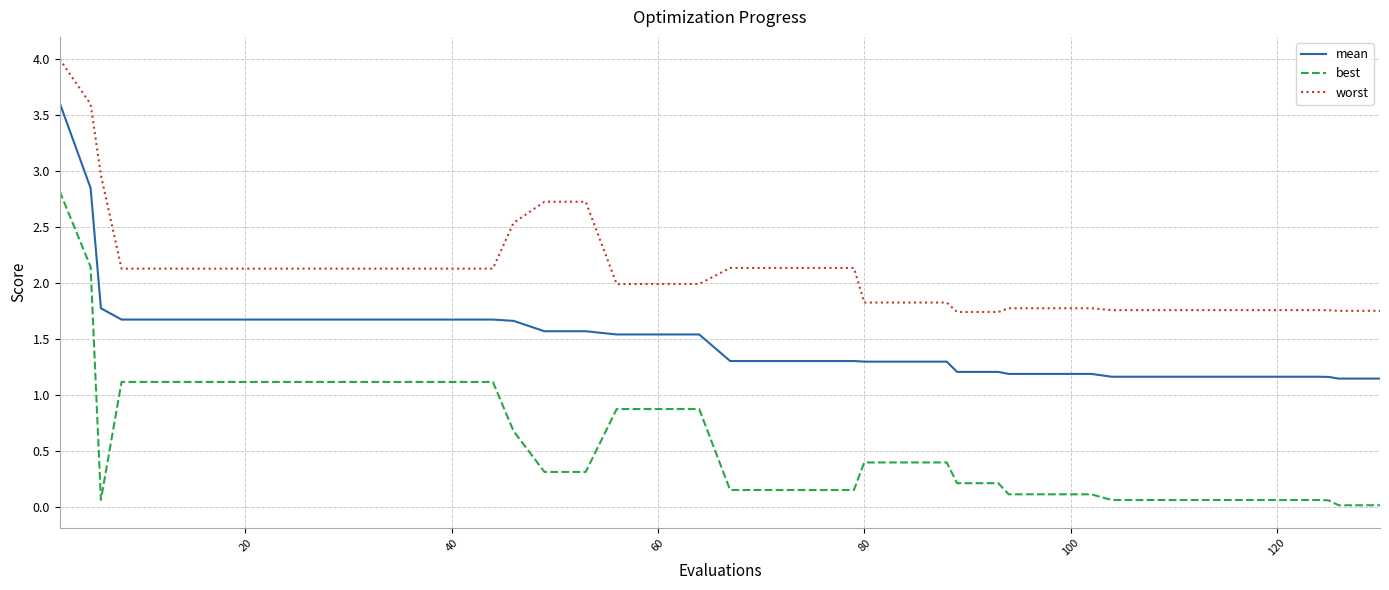

Which series has the widest spread of values?

best